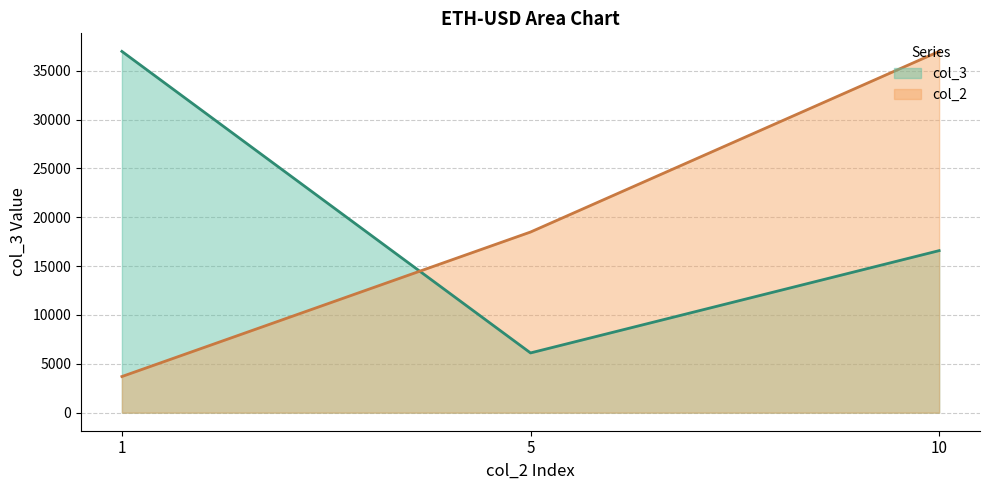

What is the sum of the col_2 values at 1 and 5?

22186.6